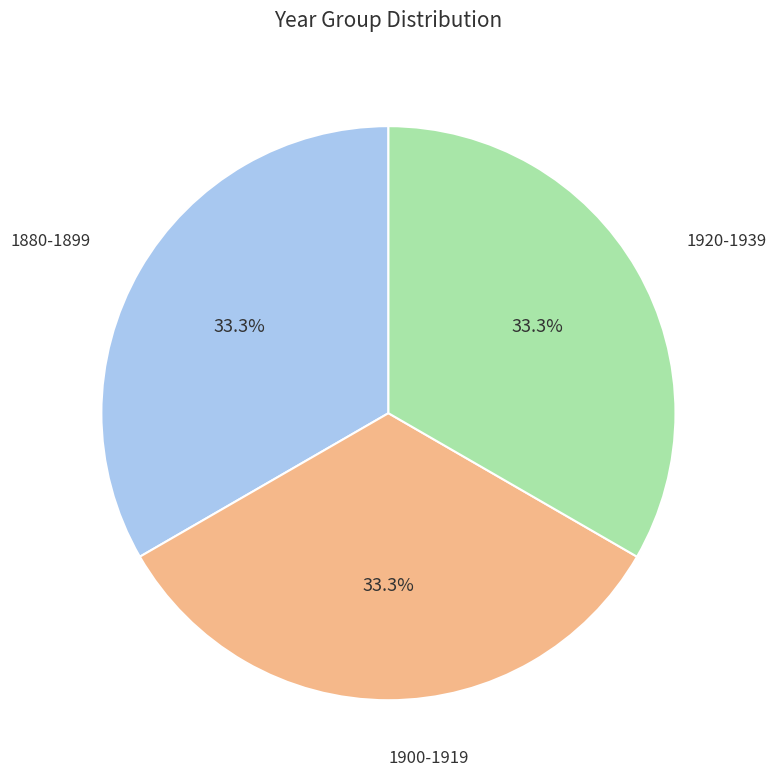

Do 1920-1939 and 1900-1919 together represent more than half of the pie?

Yes